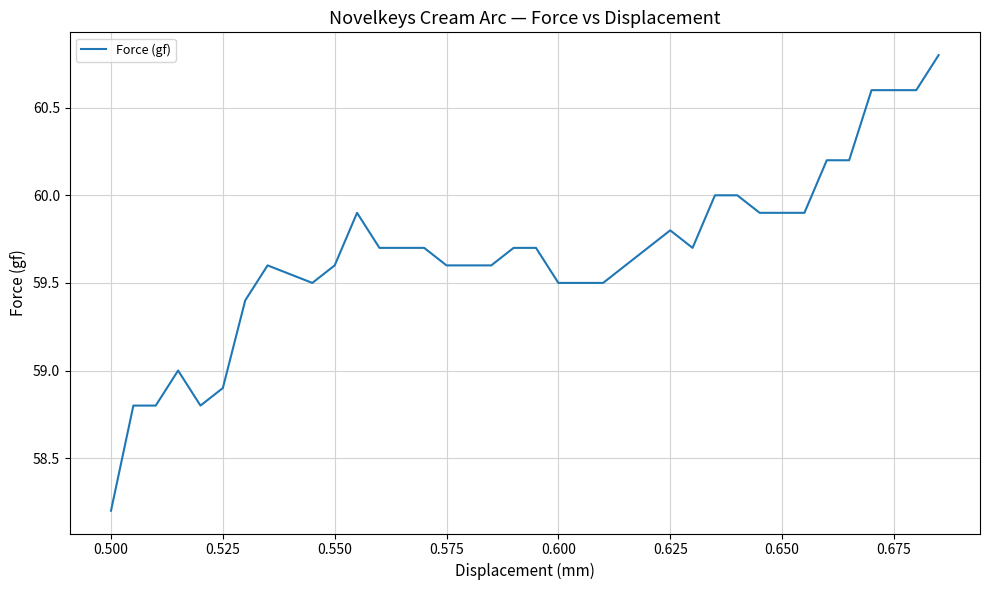

What is the minimum value shown in the chart?

58.2